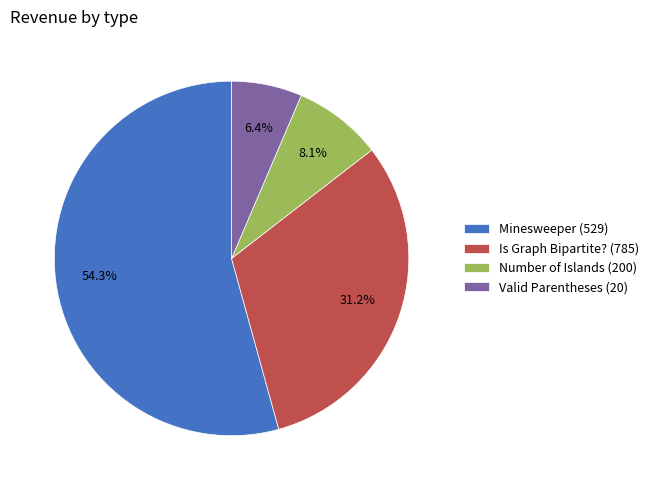

True or false: Number of Islands (200) accounts for 1% of the total.

False